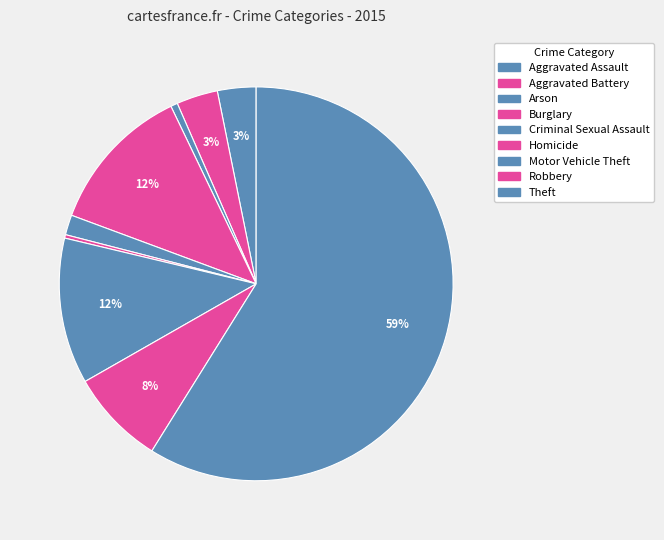

How many segments does this pie chart have?

9